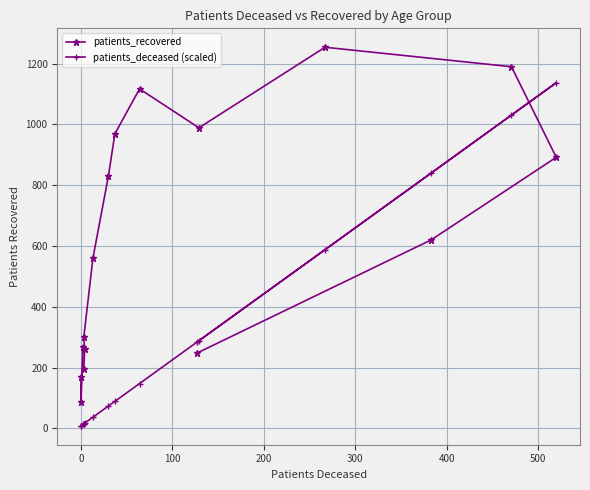

Rank the series by their average value, from lowest to highest.

patients_deceased (scaled), patients_recovered